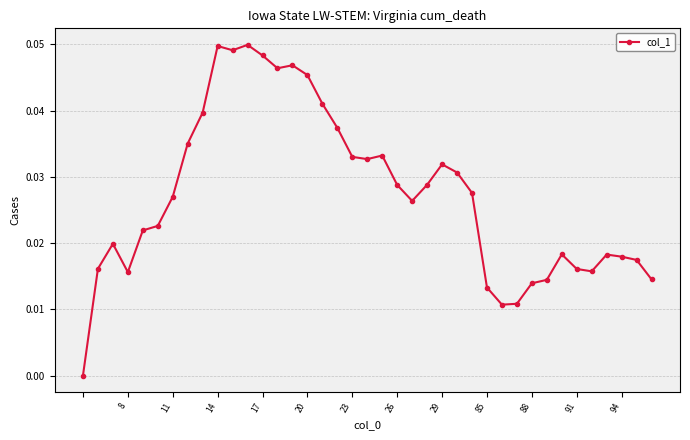

What is the sum of all values?

1.1